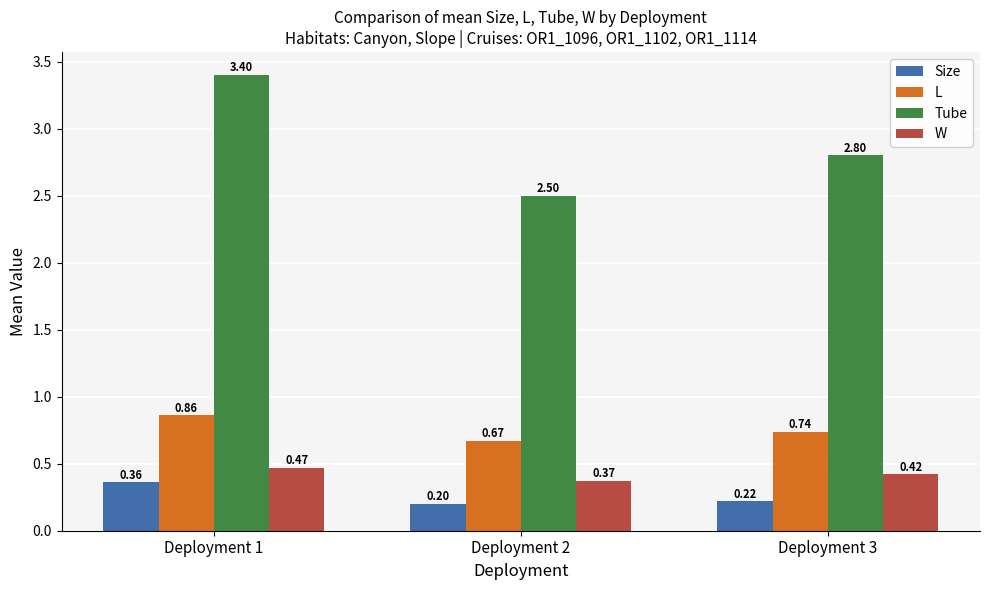

How many bars are there in each group?

4